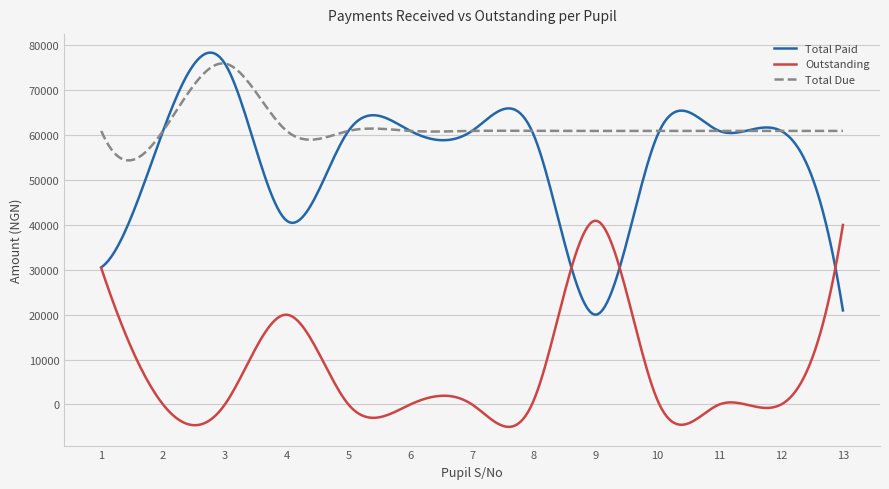

Which series has the largest total across all categories?

Total Due